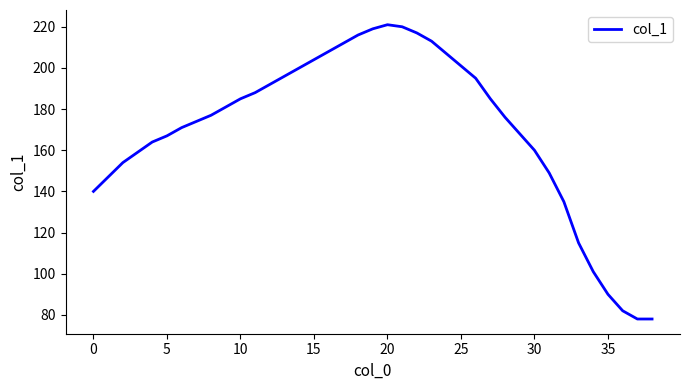

True or false: the data has more than 0 interior local peaks.

True